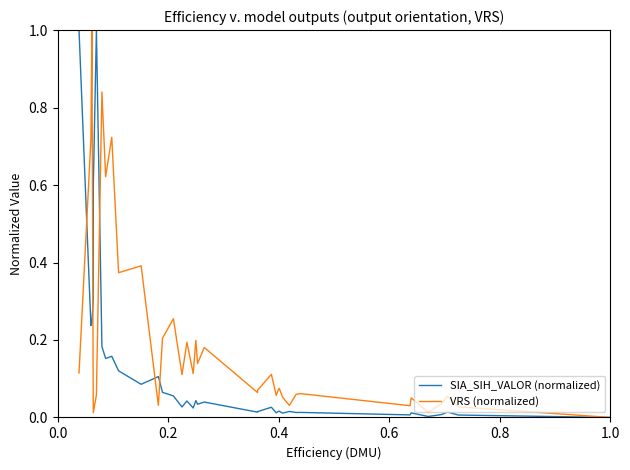

How many values in SIA_SIH_VALOR (normalized) are above zero?

38